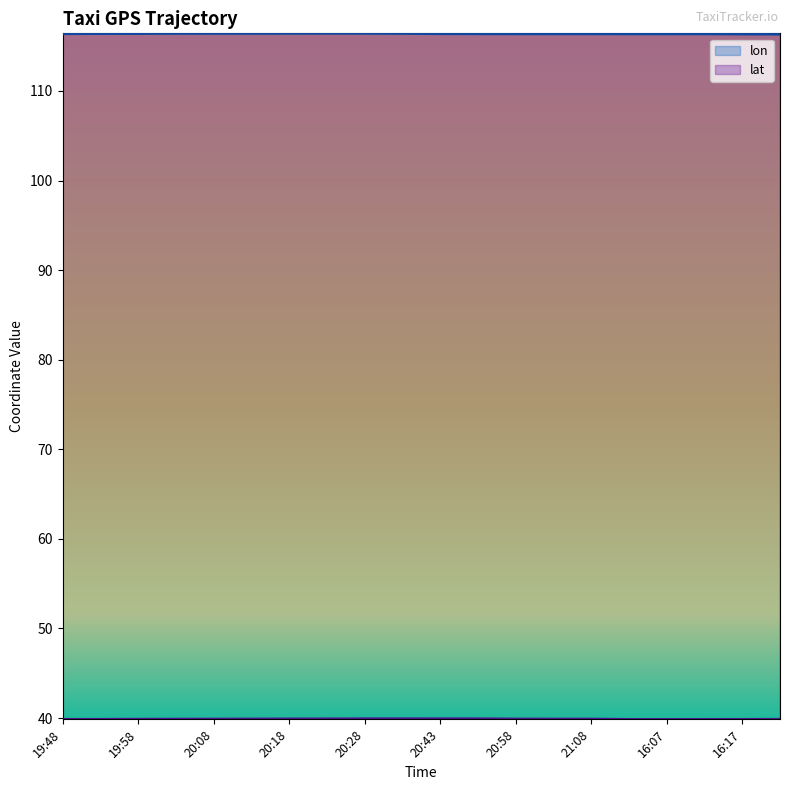

What is the maximum value shown in the chart?

116.4